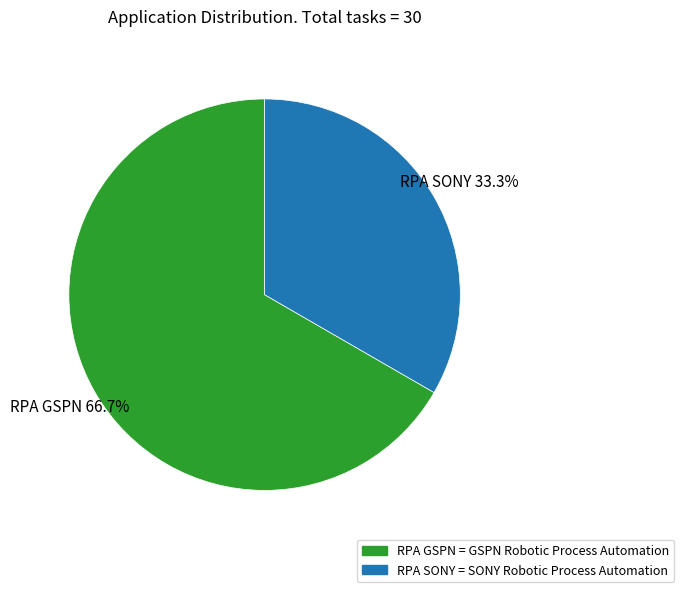

Between RPA GSPN and RPA SONY, which is larger?

RPA GSPN